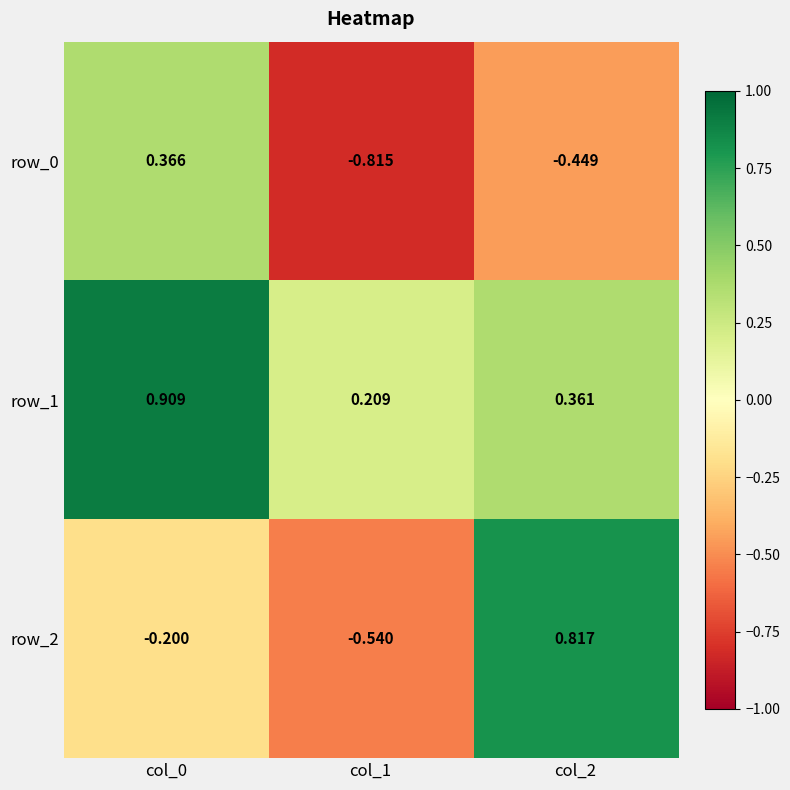

Which category has the highest value in the row_1 series?

col_0